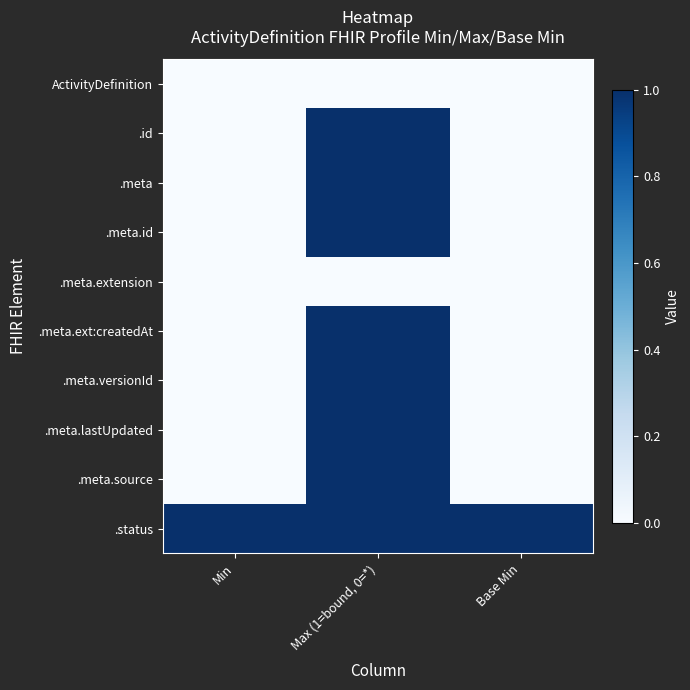

What is the greatest value displayed?

1